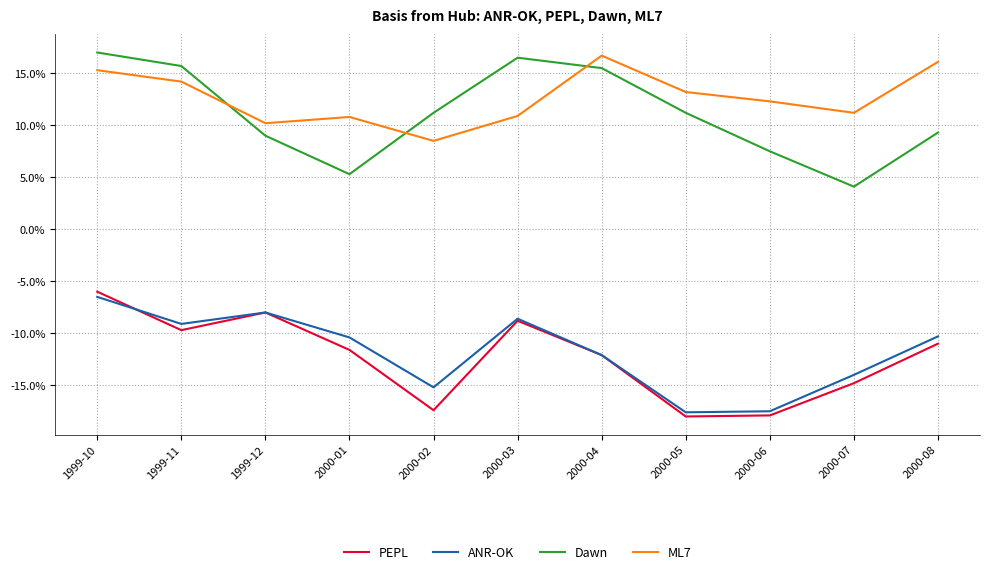

True or false: PEPL has a value of -0.1 at 1999-10.

True